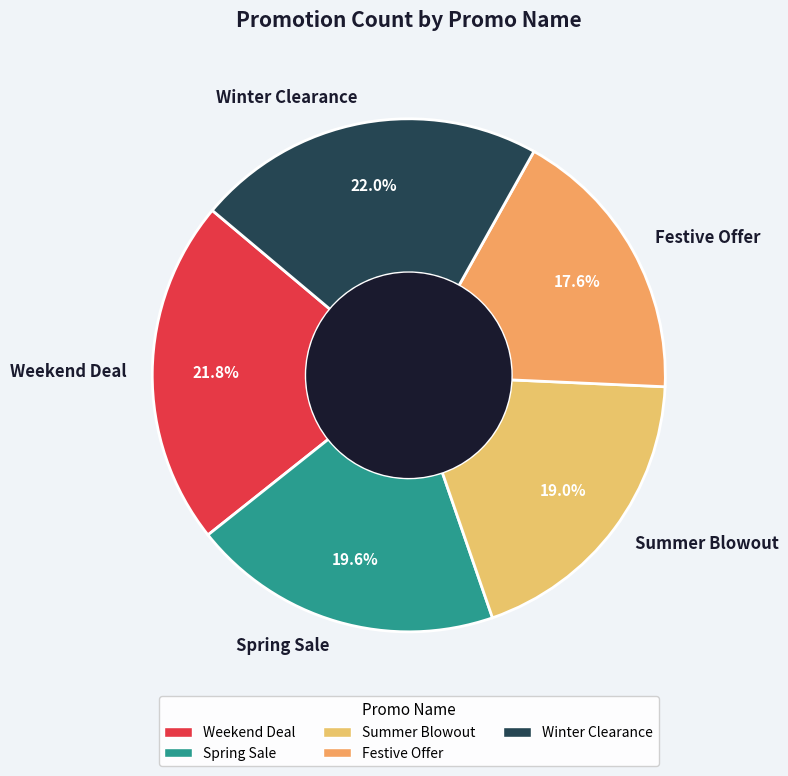

What is the total percentage of Spring Sale and Weekend Deal?

41.4%